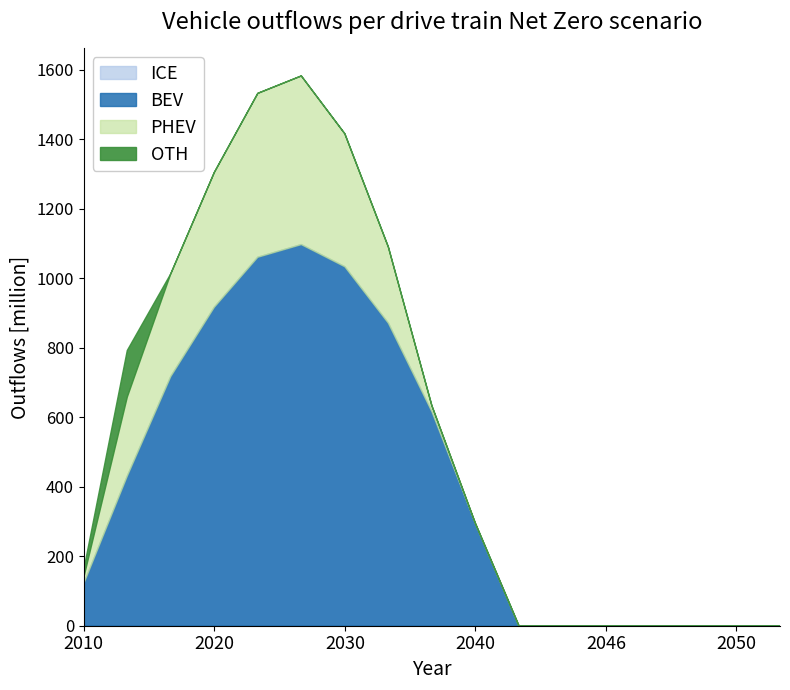

Is it true that Series_3 equals 524.3 at 3?

False